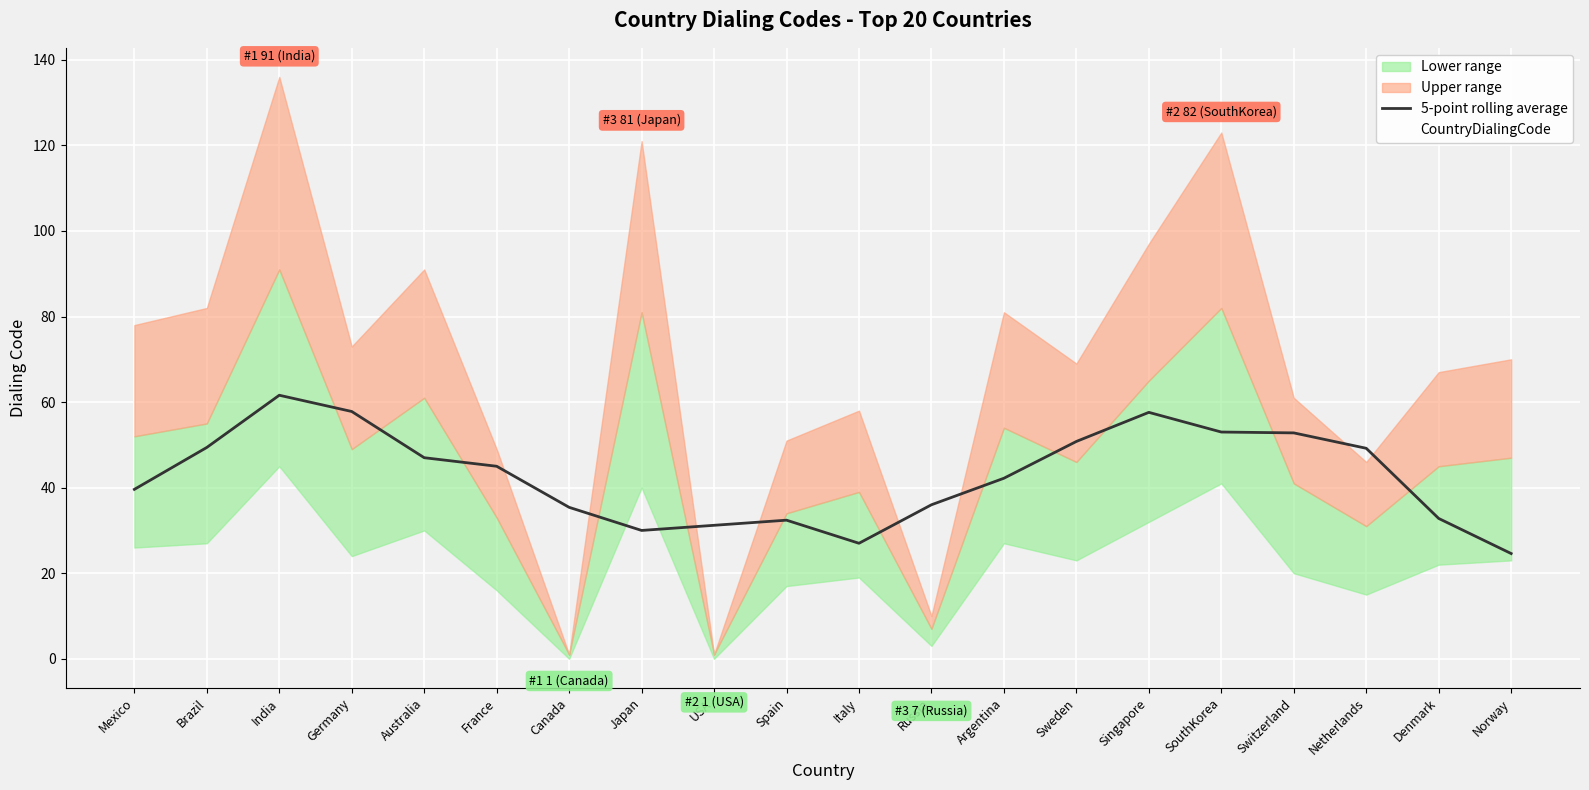

Reading right to left, what are all the values shown in this chart?

5-point rolling average: 24.6	32.8	49.2	52.8	53.0	57.6	50.8	42.2	36.0	27.0	32.4	31.2	30.0	35.4	45.0	47.0	57.8	61.6	49.4	39.6
CountryDialingCode: 47.0	45.0	31.0	41.0	82.0	65.0	46.0	54.0	7.0	39.0	34.0	1.0	81.0	1.0	33.0	61.0	49.0	91.0	55.0	52.0